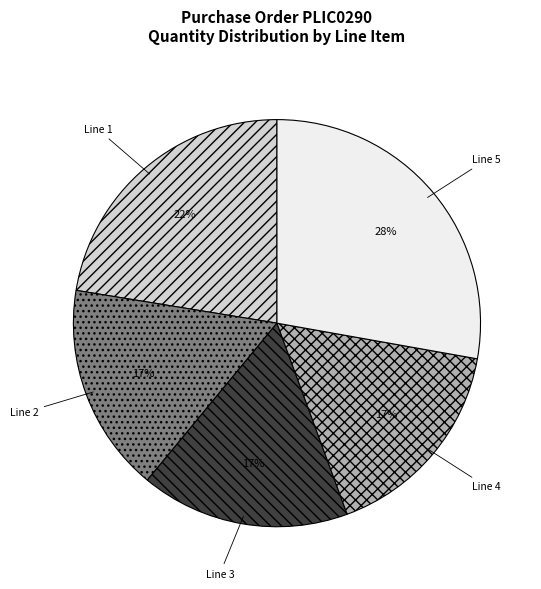

To the nearest percent, what is the difference between the largest and smallest slice percentages?

11%